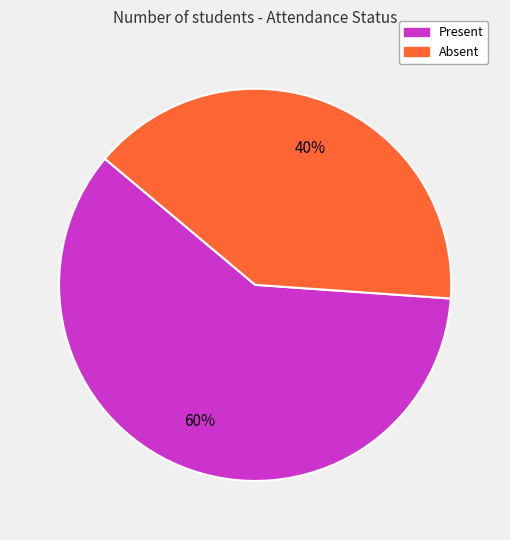

Is the sum of Absent and Present greater than half?

Yes